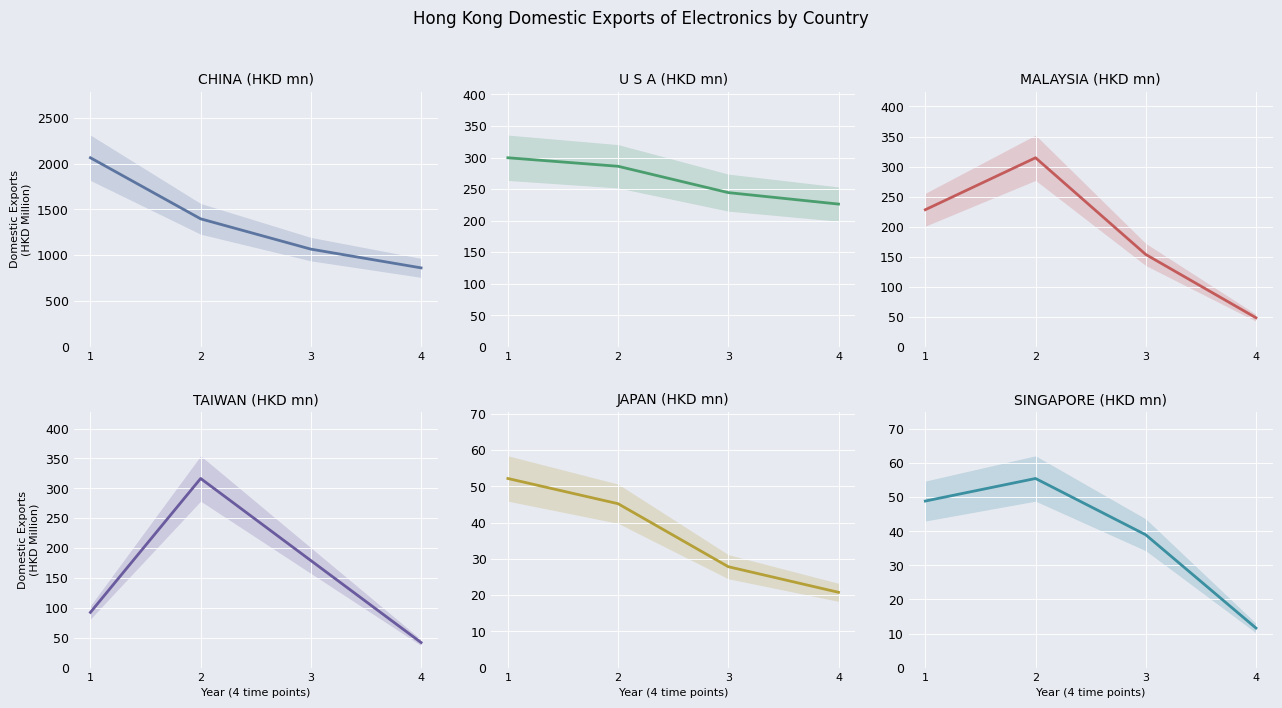

At which label does CHINA reach its peak?

1